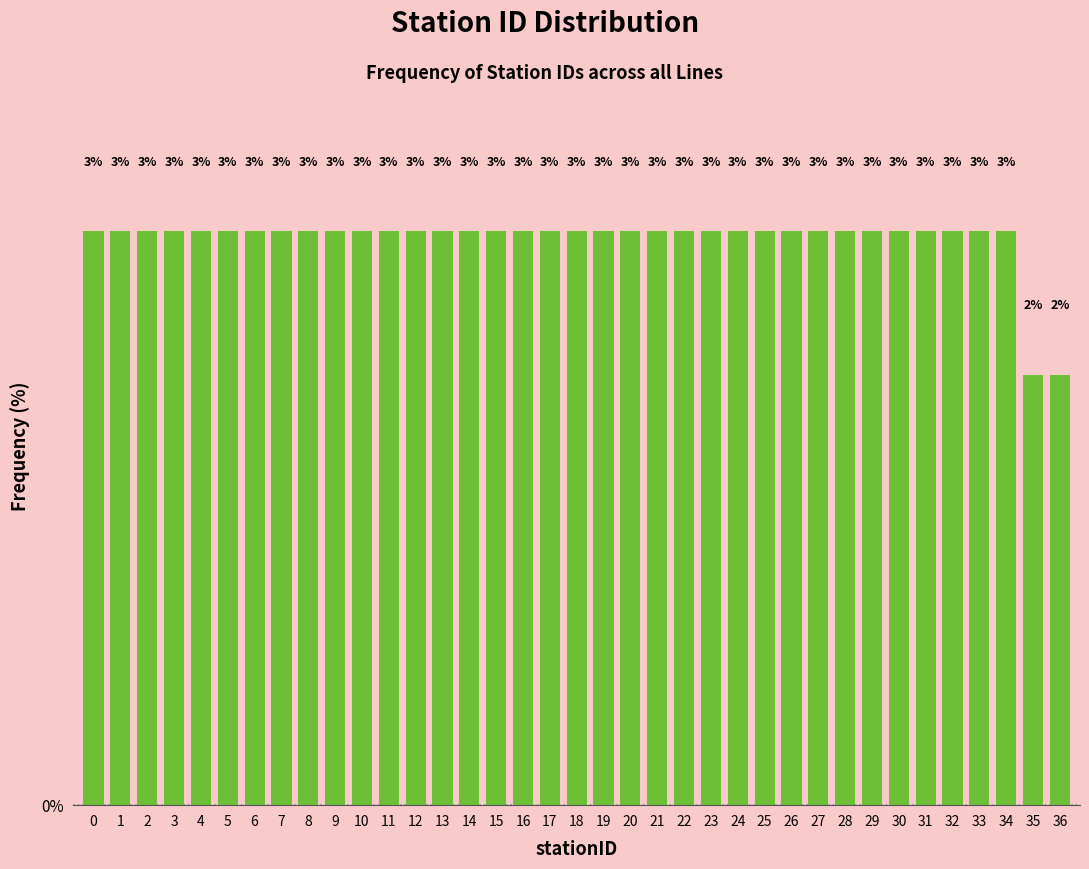

Are the bars horizontal?

No